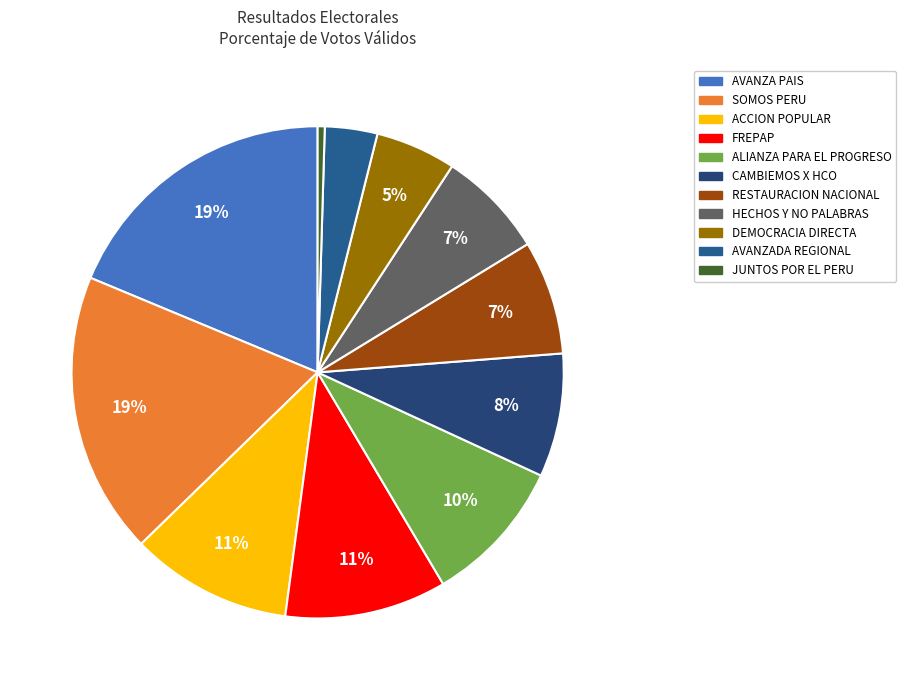

How many slices are in this pie chart?

11